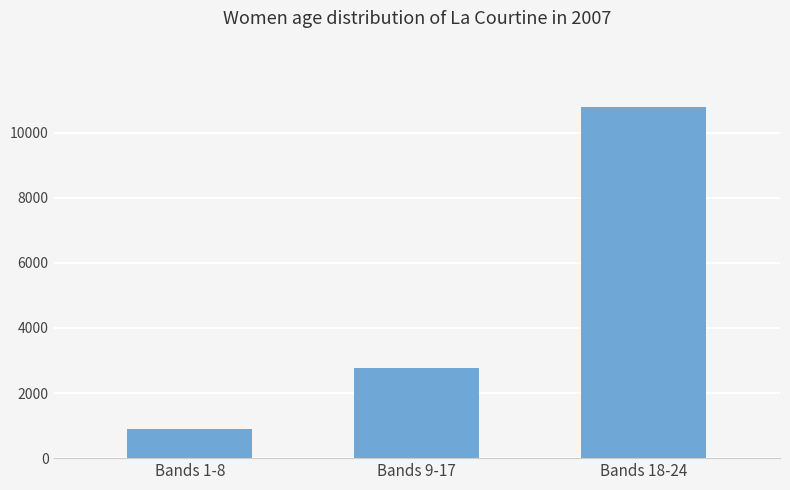

What is the difference between the maximum and minimum values?

9890